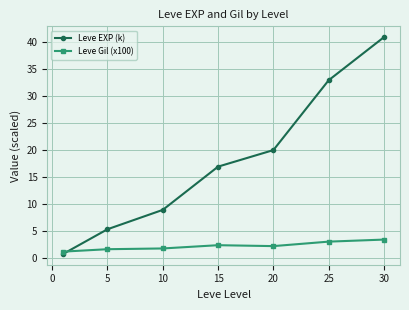

What are all the series names shown in the legend?

Leve EXP (k), Leve Gil (x100)